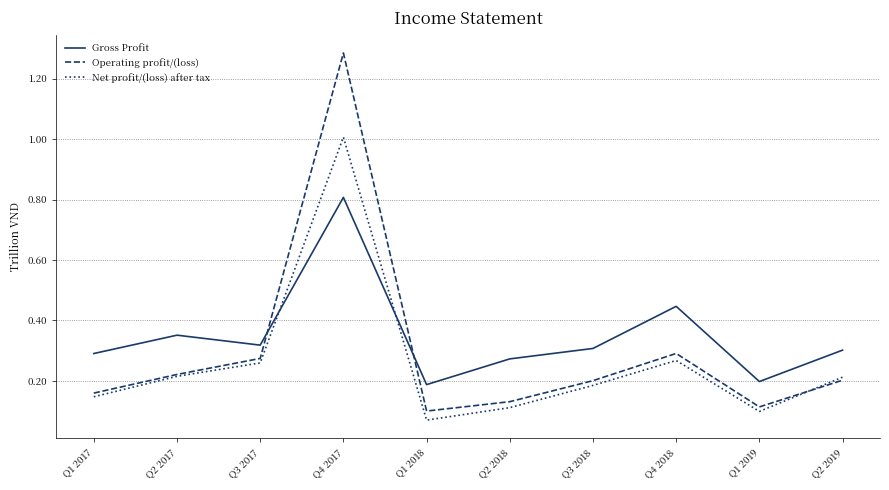

Count the number of data series in this chart.

3